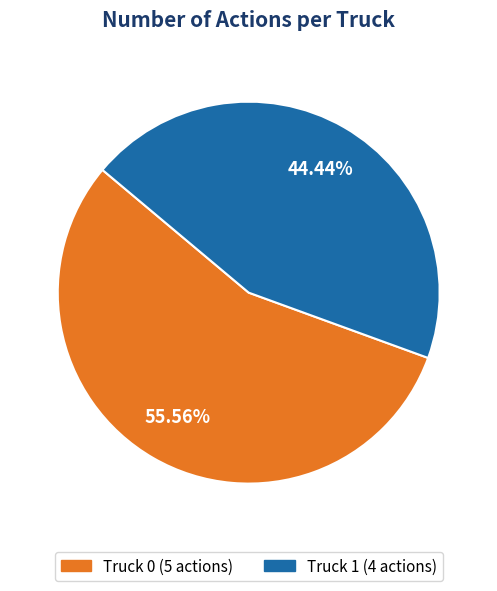

What is the ratio of the value at Truck 1 to the value at Truck 0?

0.8